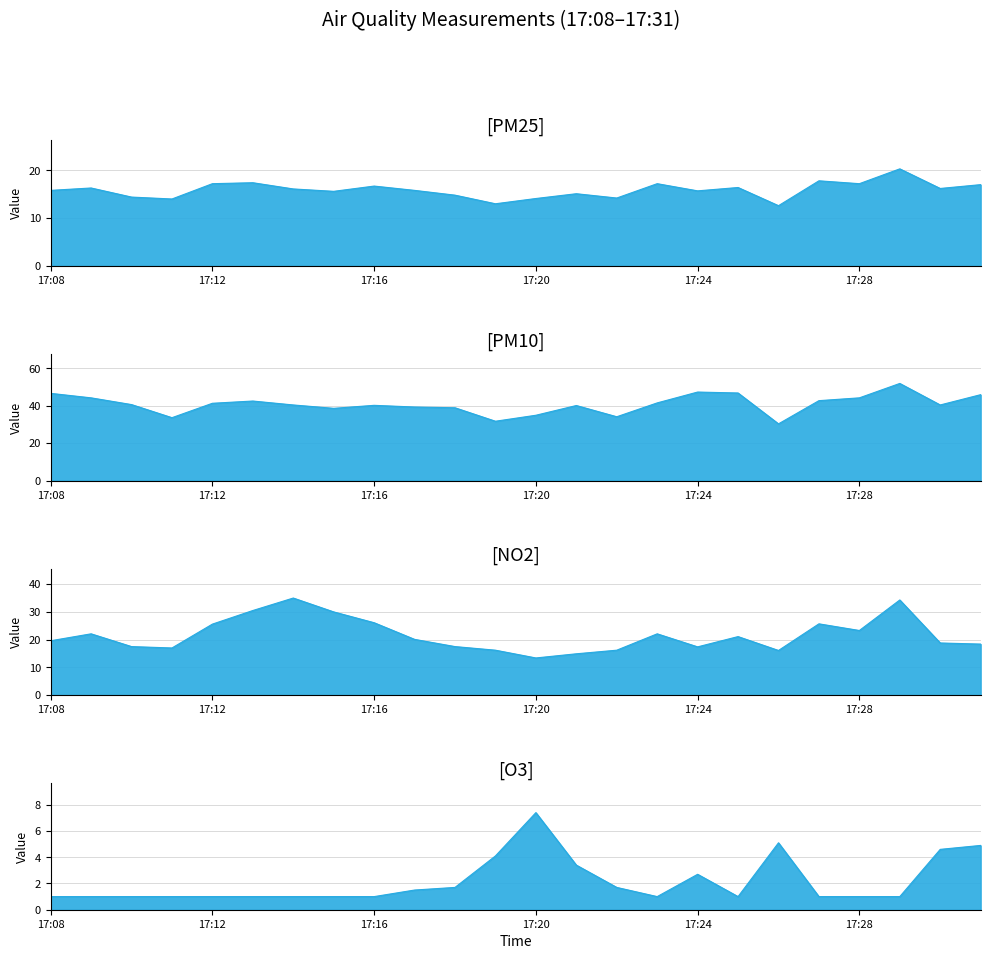

Which series changed the most between 17:13 and 17:17?

NO2